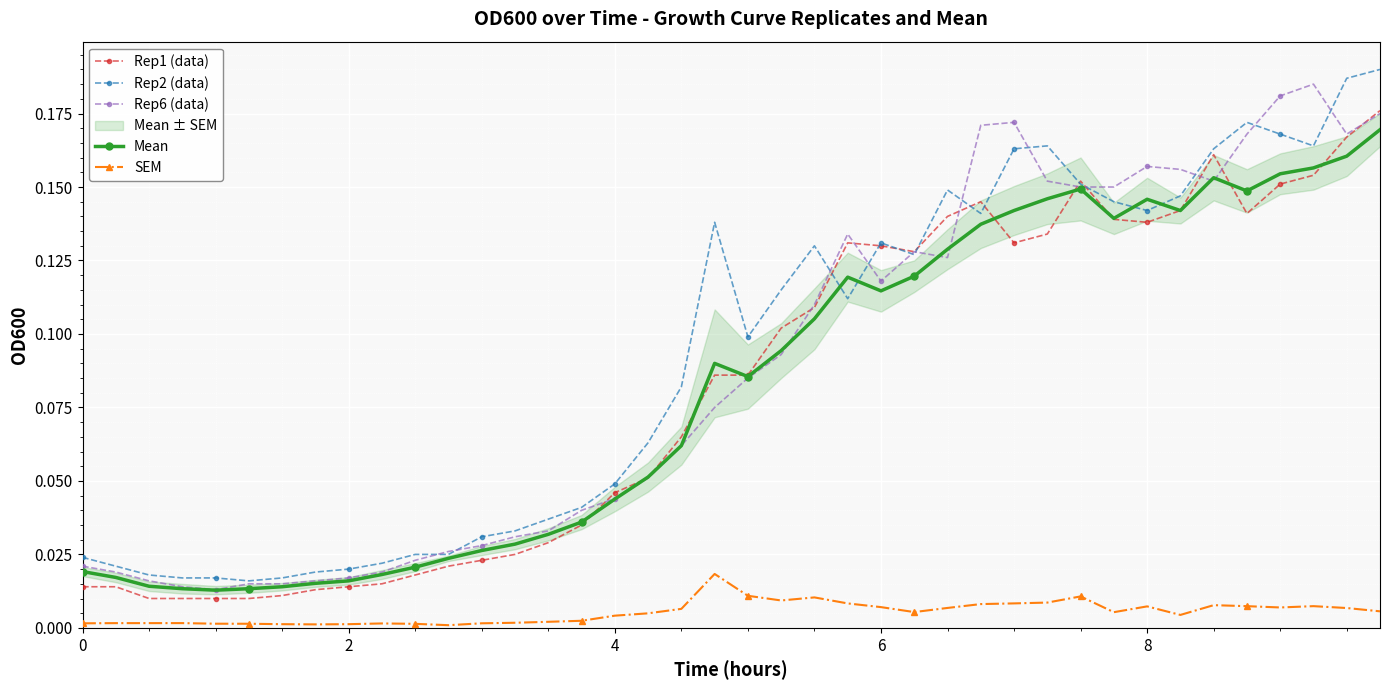

True or false: Rep1 (data) and SEM intersect in this chart.

False